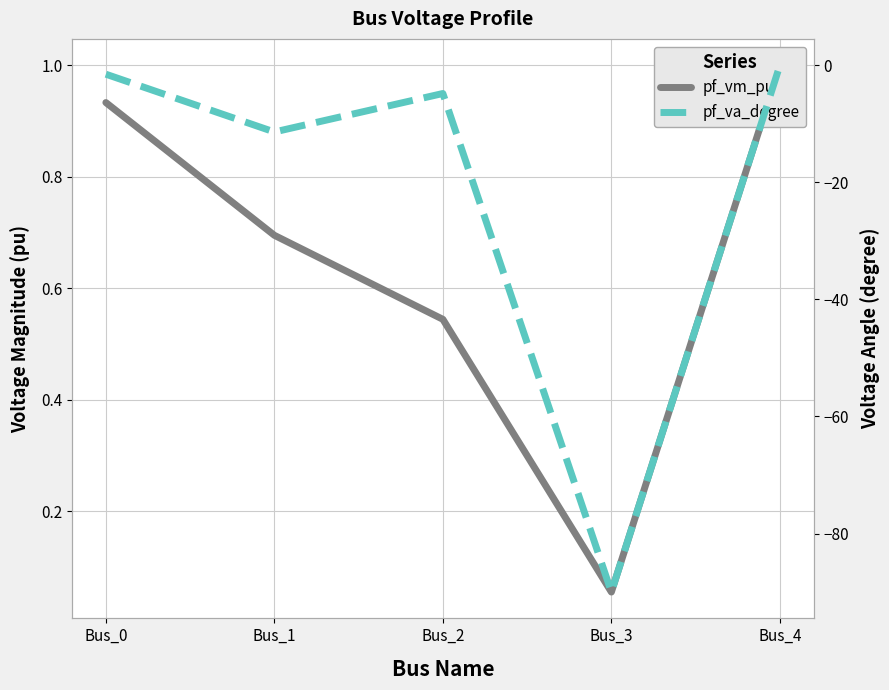

What is the difference between the highest and lowest values at Bus_3?

90.1